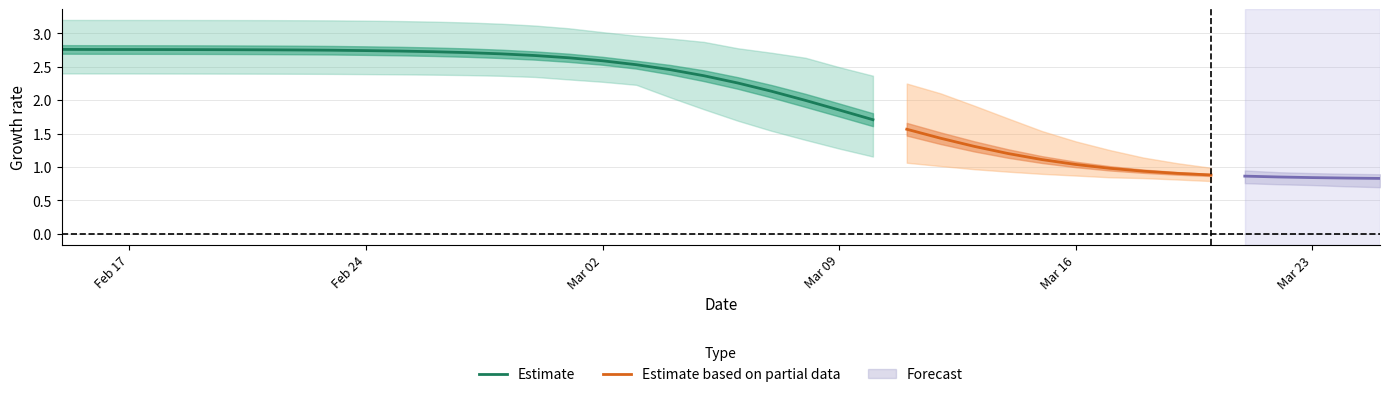

What is the lowest value of the Estimate series?

1.7